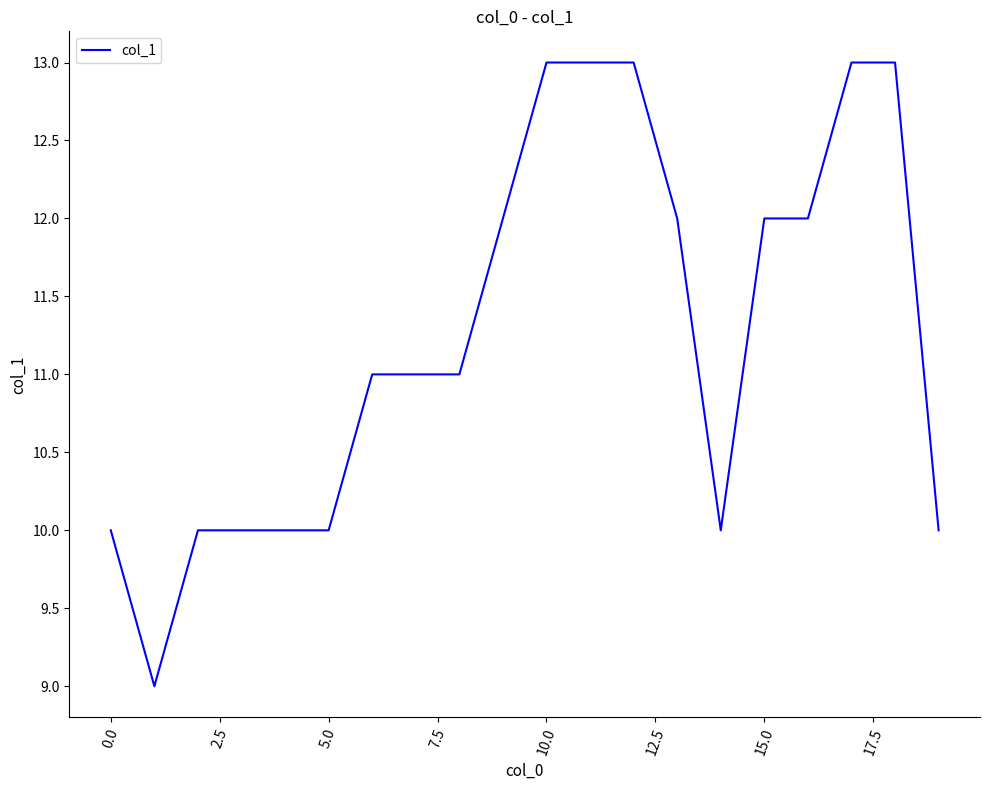

Does the chart have visible grid lines?

No